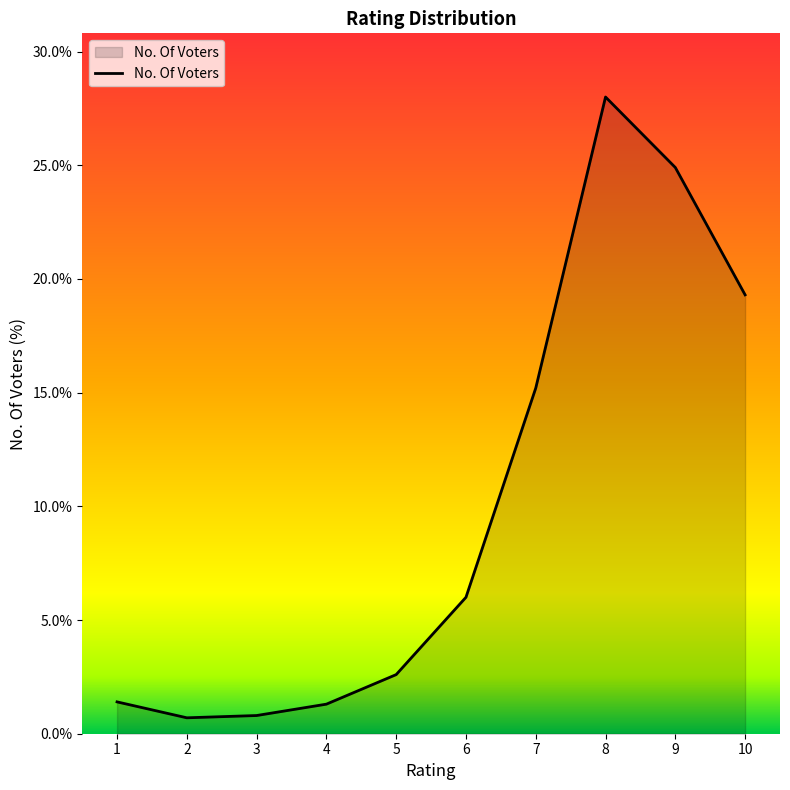

What is the maximum value shown in the chart?

28.0